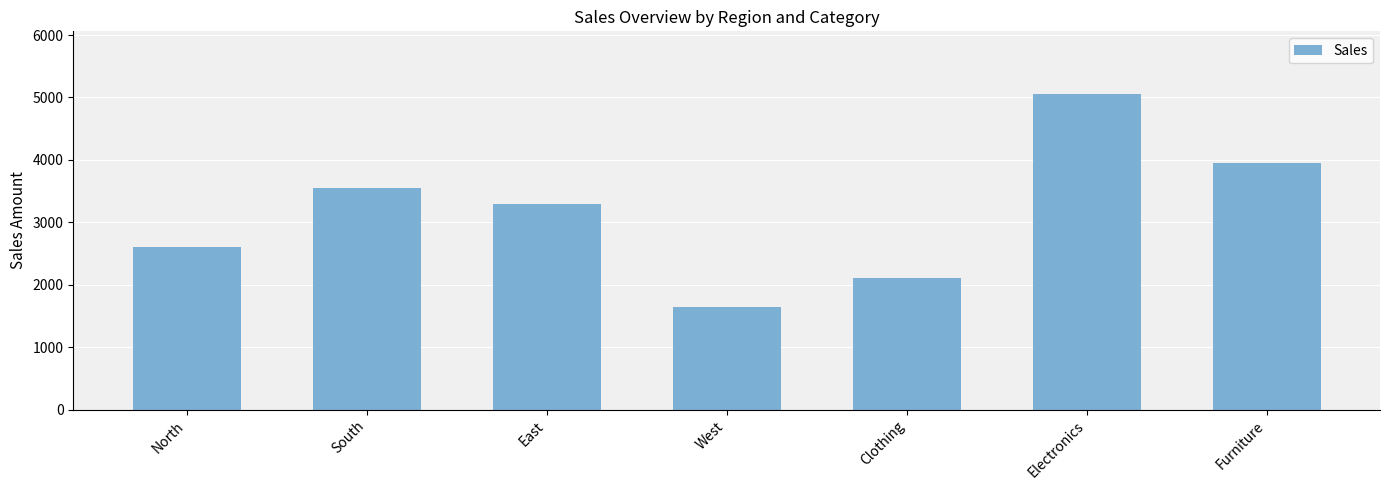

What is the sum of all values?

22200